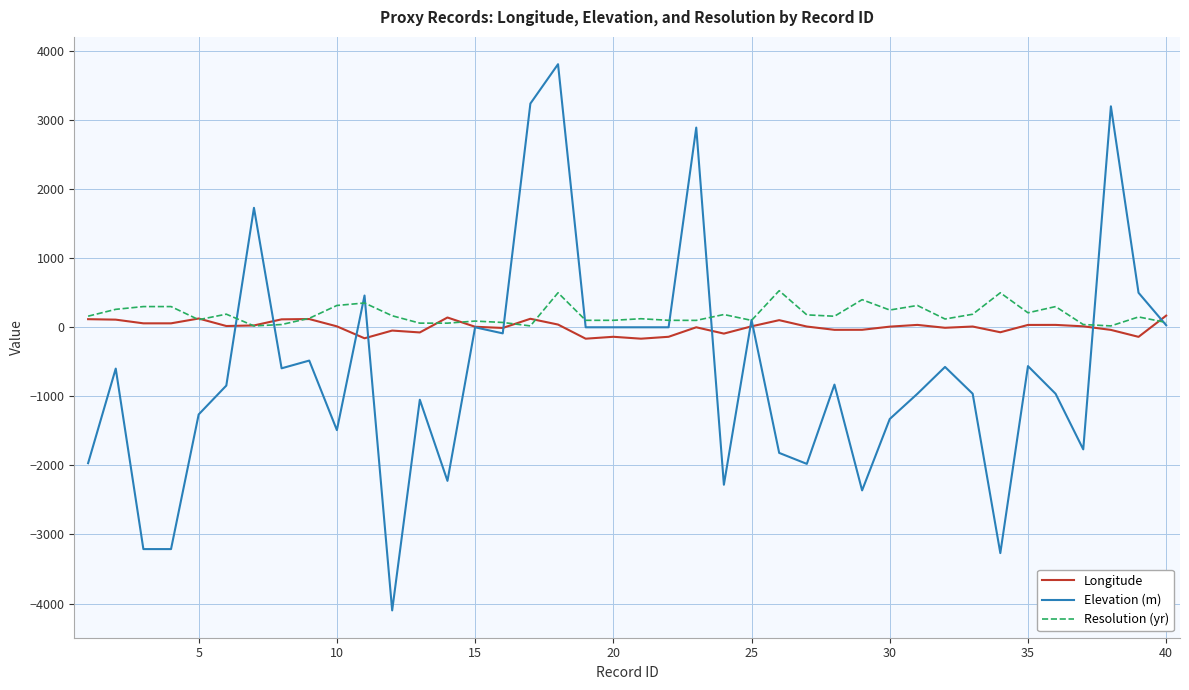

Which series has the widest spread of values?

Elevation (m)